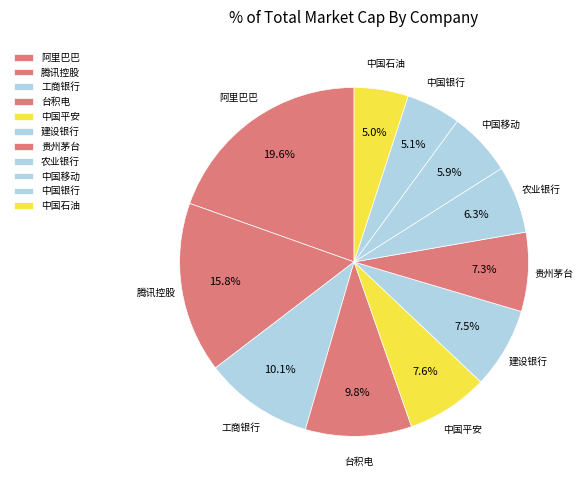

How many segments does this pie chart have?

11